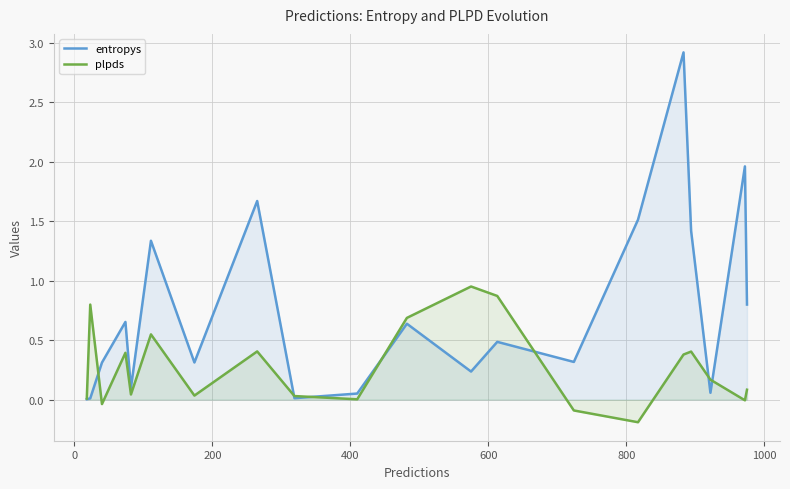

What is the greatest value displayed?

2.9